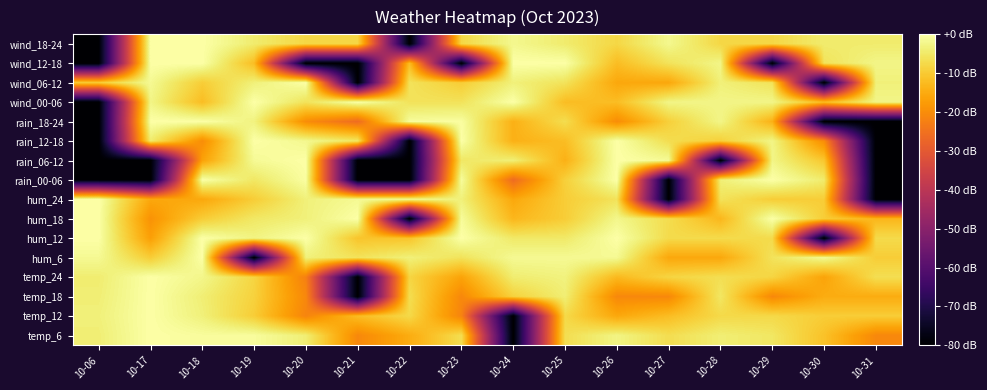

At 10-31, list the series in order from smallest to largest.

hum_24, rain_00-06, rain_06-12, rain_12-18, rain_18-24, temp_6, temp_18, hum_18, temp_12, hum_6, hum_12, temp_24, wind_18-24, wind_06-12, wind_00-06, wind_12-18